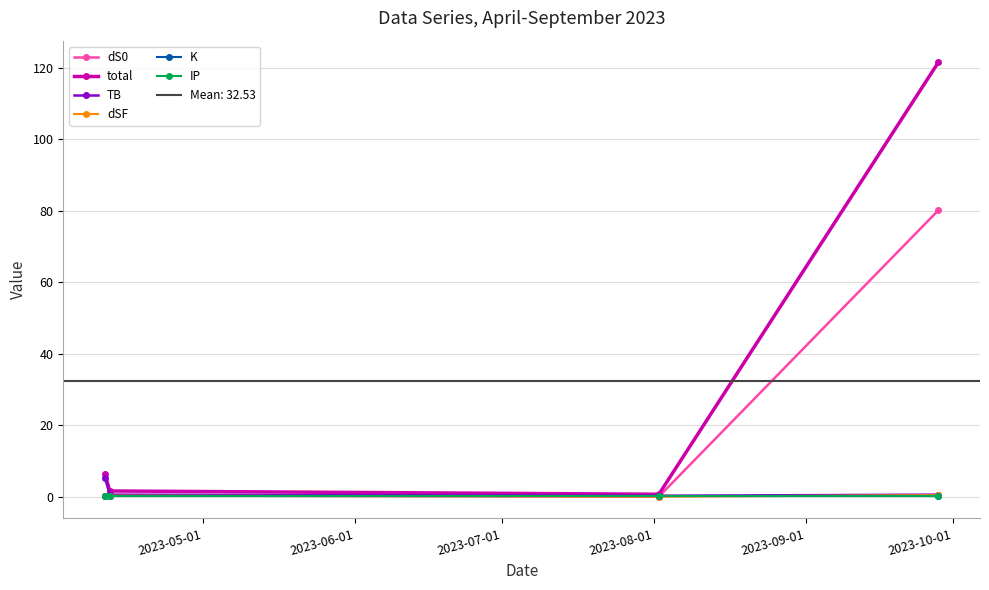

True or false: total has more than 2 interior local peaks.

False